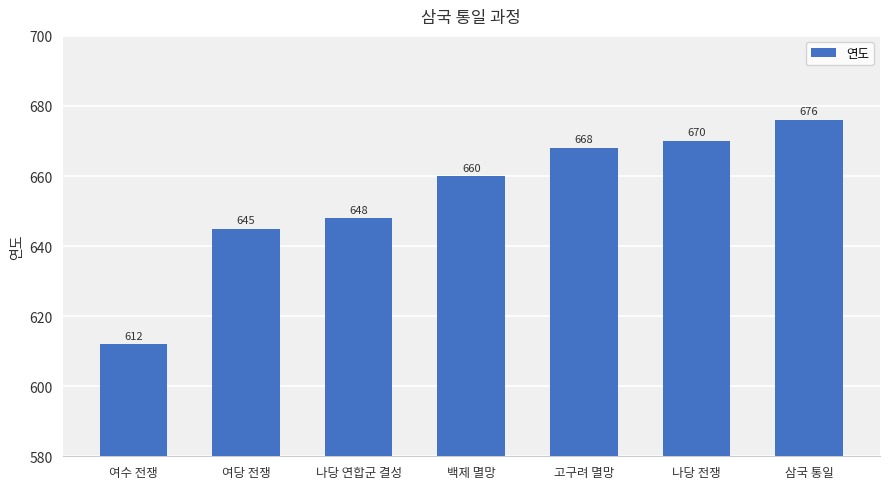

Reading left to right, extract all data points from this chart.

여수 전쟁=612	여당 전쟁=645	나당 연합군 결성=648	백제 멸망=660	고구려 멸망=668	나당 전쟁=670	삼국 통일=676